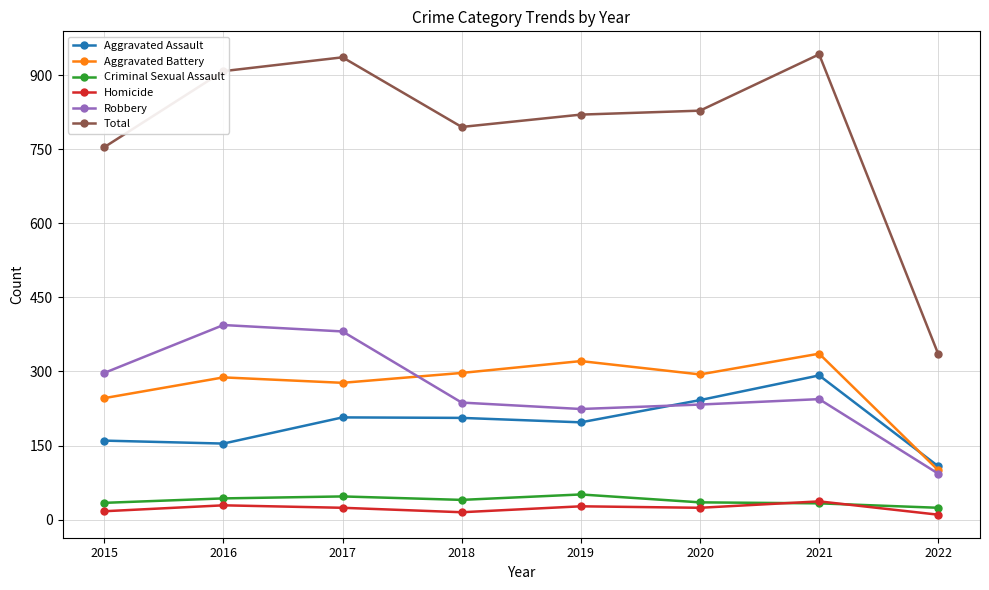

What is the difference between the Robbery values at 2022 and 2020?

140